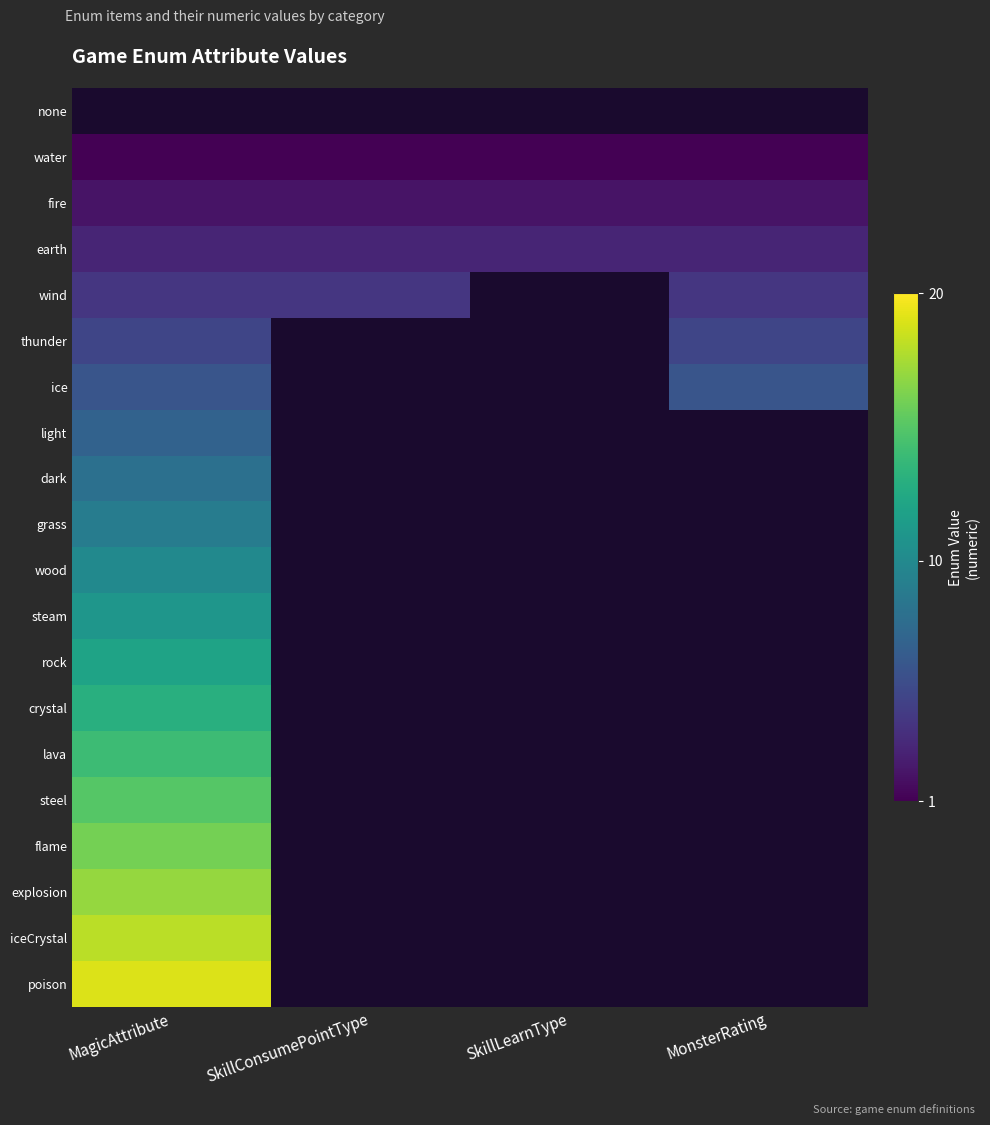

Which has a higher value, MagicAttribute or MonsterRating?

MagicAttribute